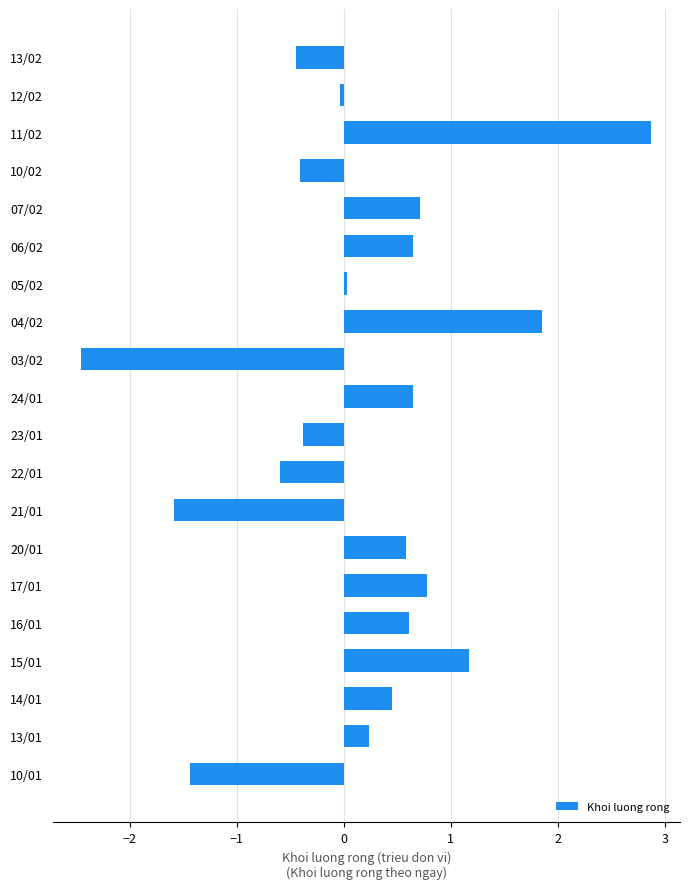

The chart shows a value of -2.2 at 10/01. True or false?

False